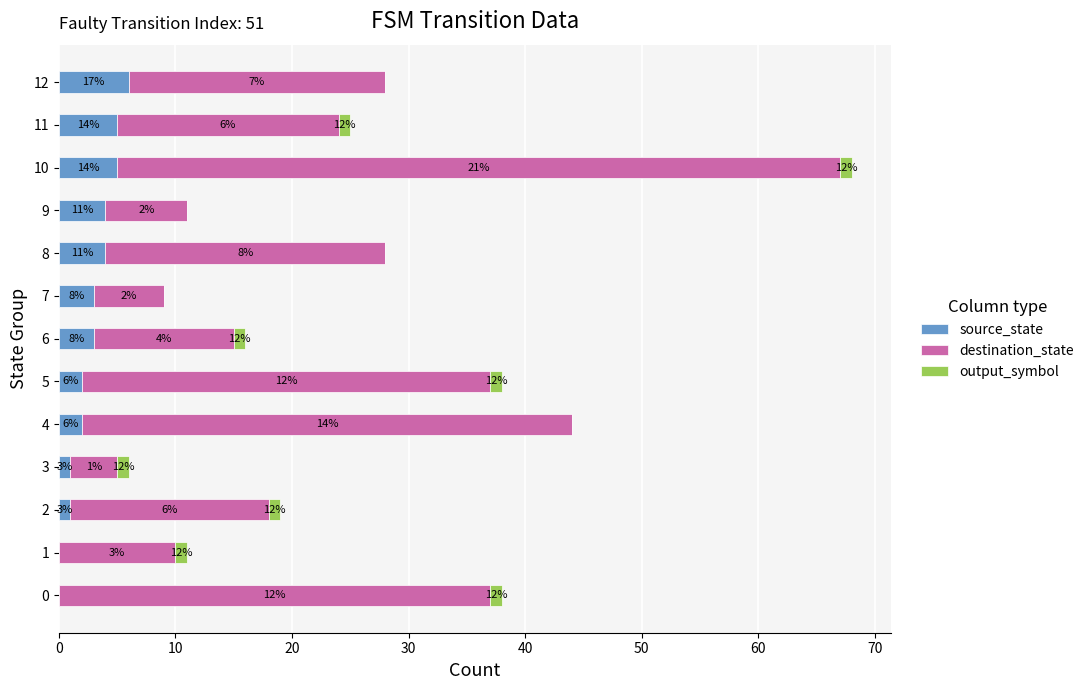

What value does the source_state series have at 12?

6